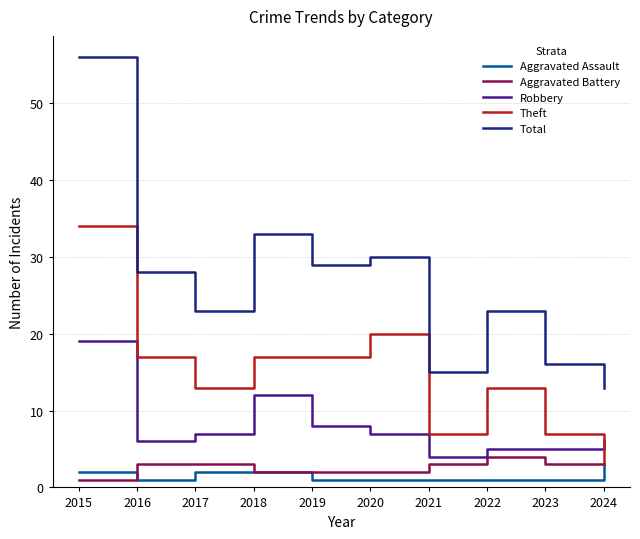

Which series has the largest total across all categories?

Total